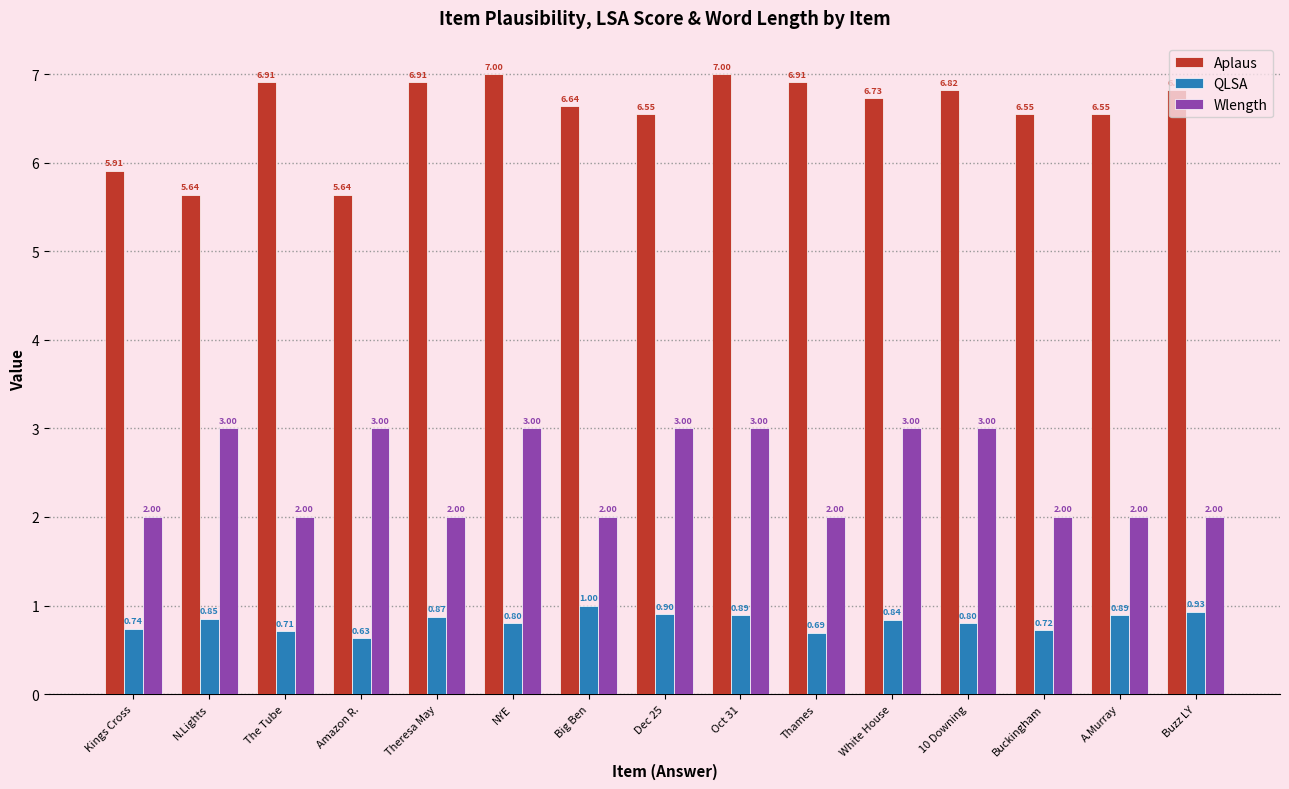

What is the average value of the Wlength series?

2.5